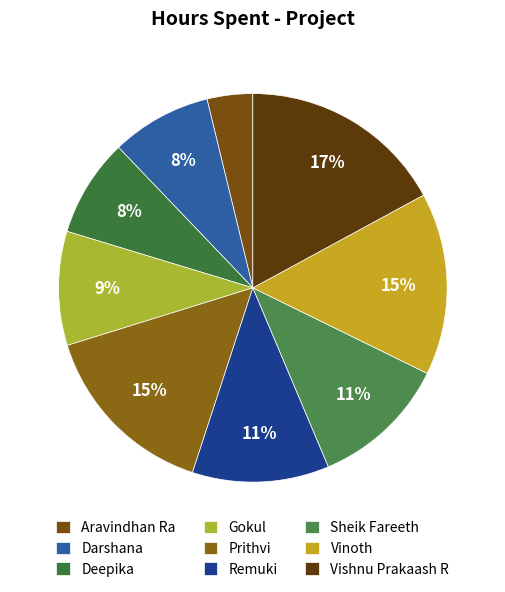

Is the sum of Remuki and Vishnu Prakaash R greater than half?

No